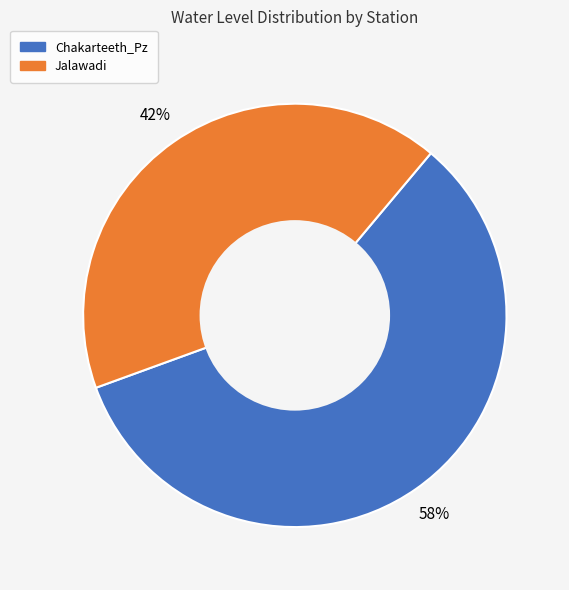

Which slice is the largest?

Chakarteeth_Pz